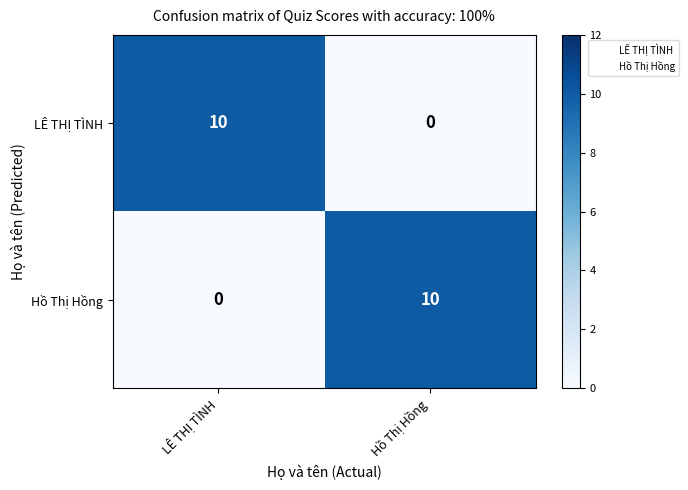

What is the spread (max minus min) of values at LÊ THỊ TÌNH?

10